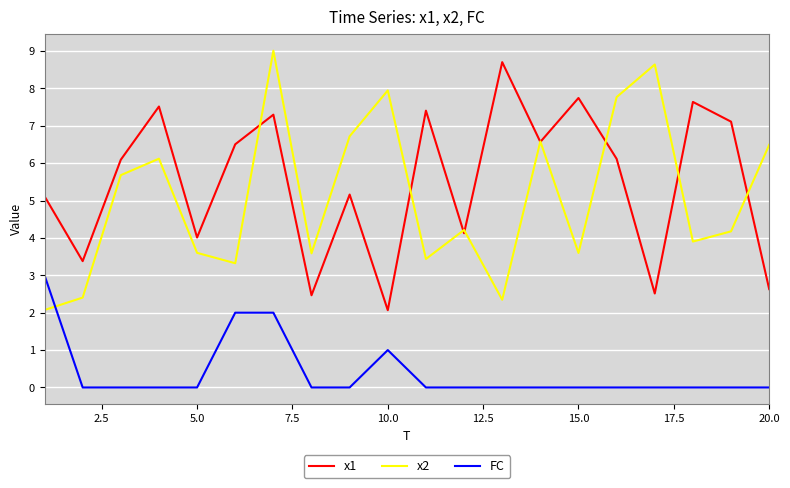

What is the difference between the second highest and minimum values in the FC series?

2.0